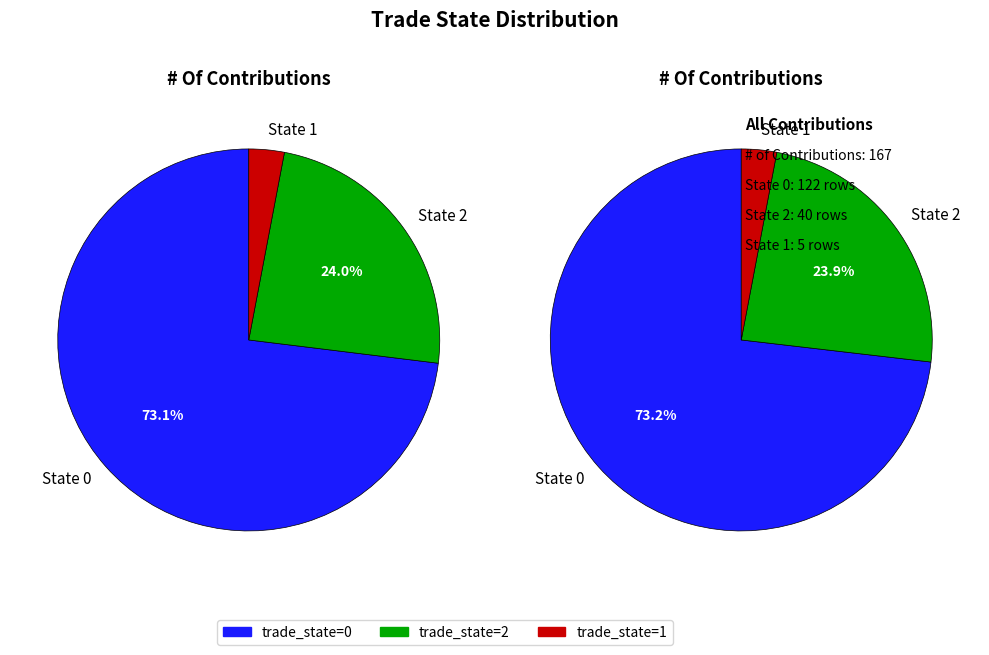

How many slices are in this pie chart?

3